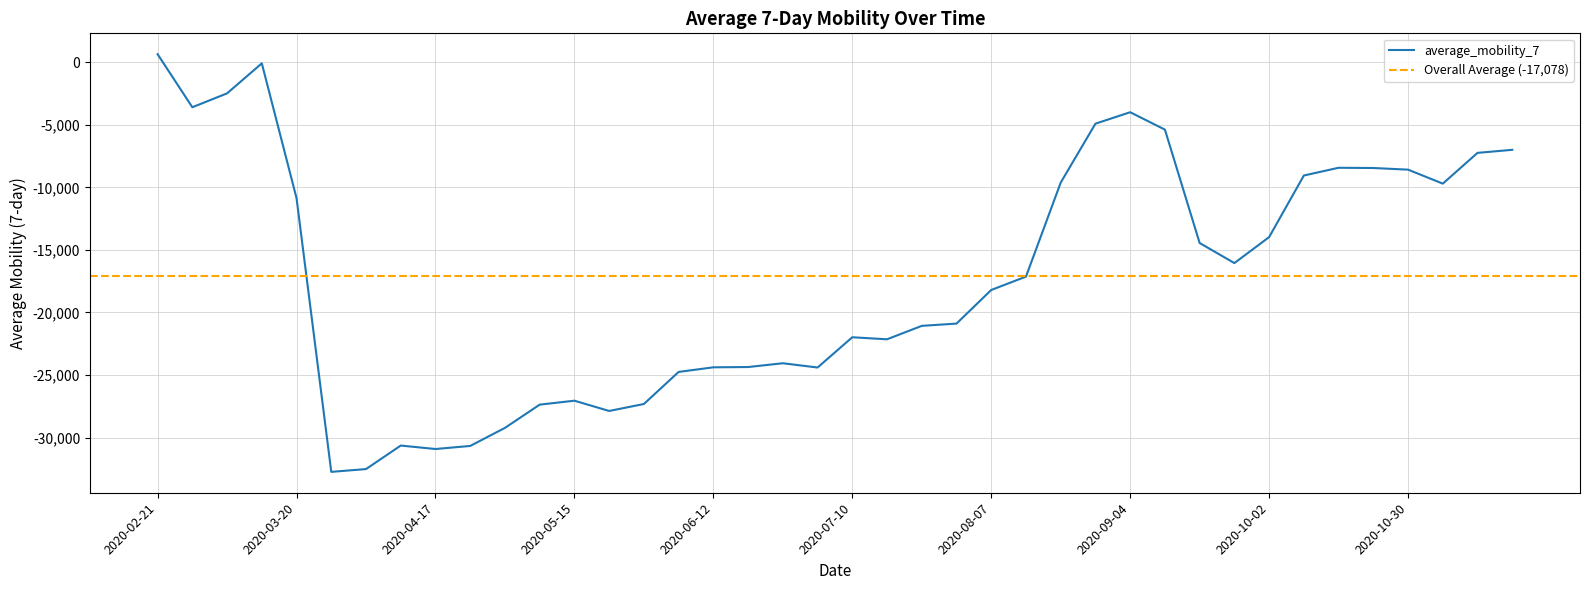

What is the label of the 28th point from the left?

2020-08-28